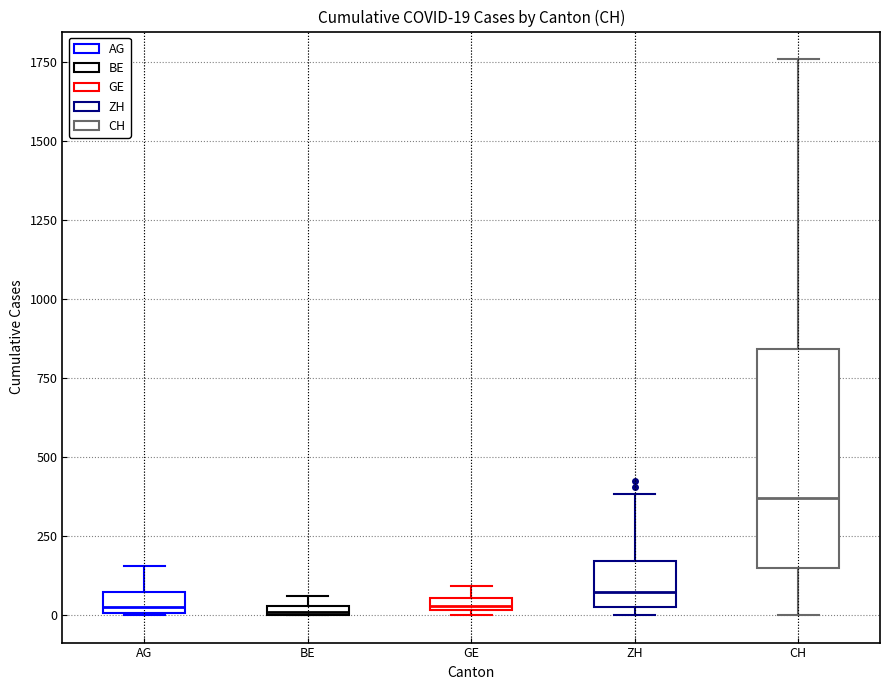

Which box is the tallest, from its lower edge to its upper edge?

CH